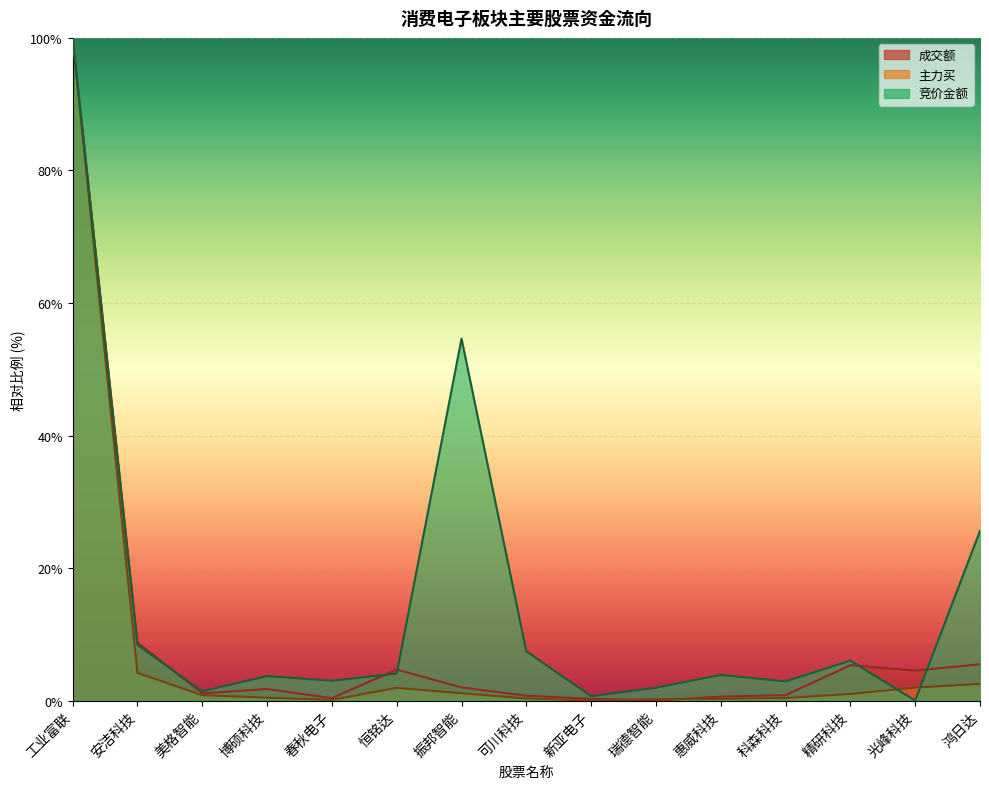

After their last crossing, which series has the higher values: 主力买 or 竞价金额?

竞价金额